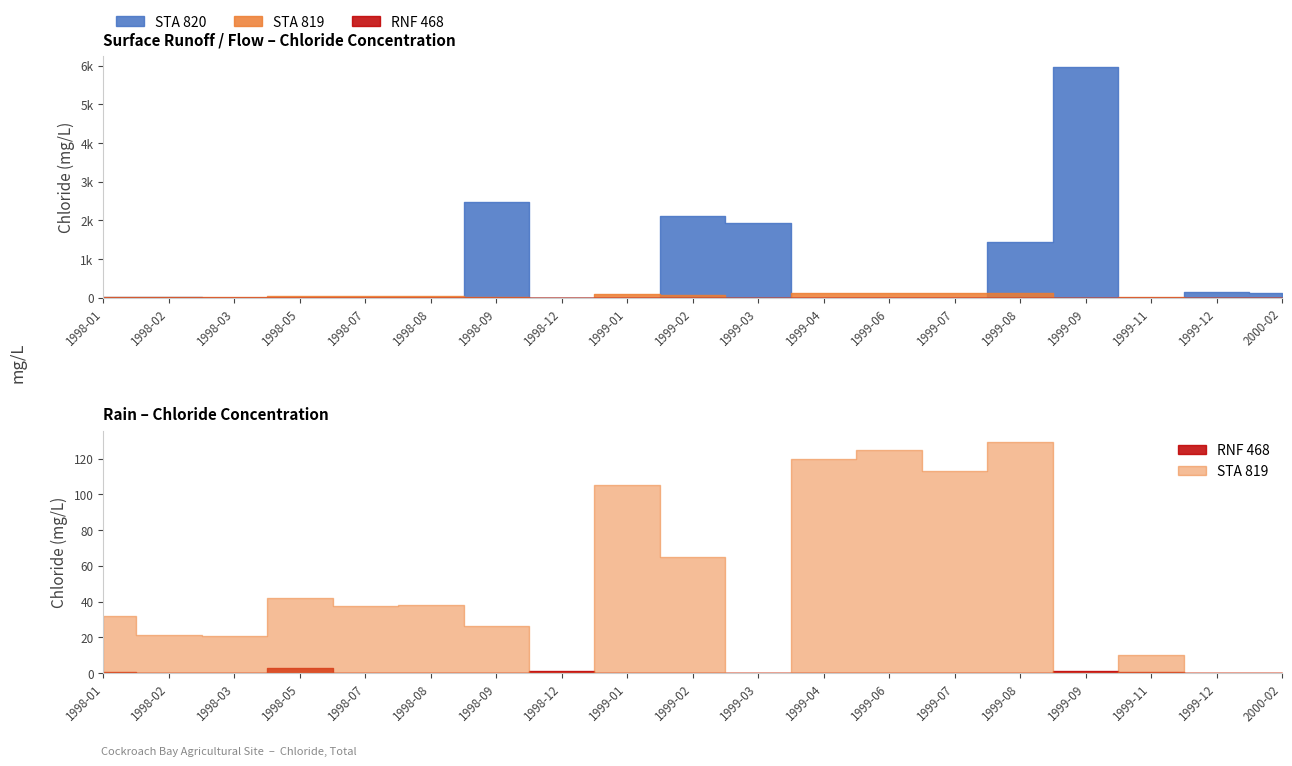

Which series has the largest total across all categories?

STA 820